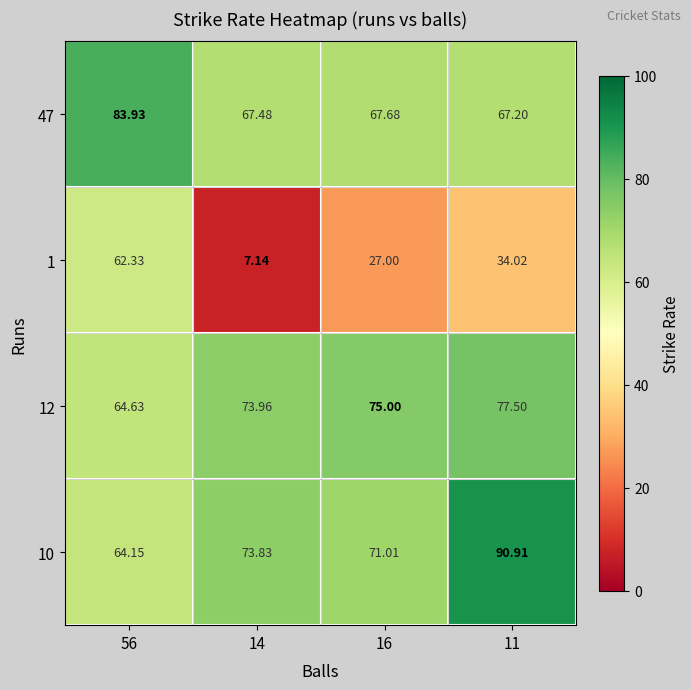

Rank the series by their maximum value, from lowest to highest.

1, 12, 47, 10